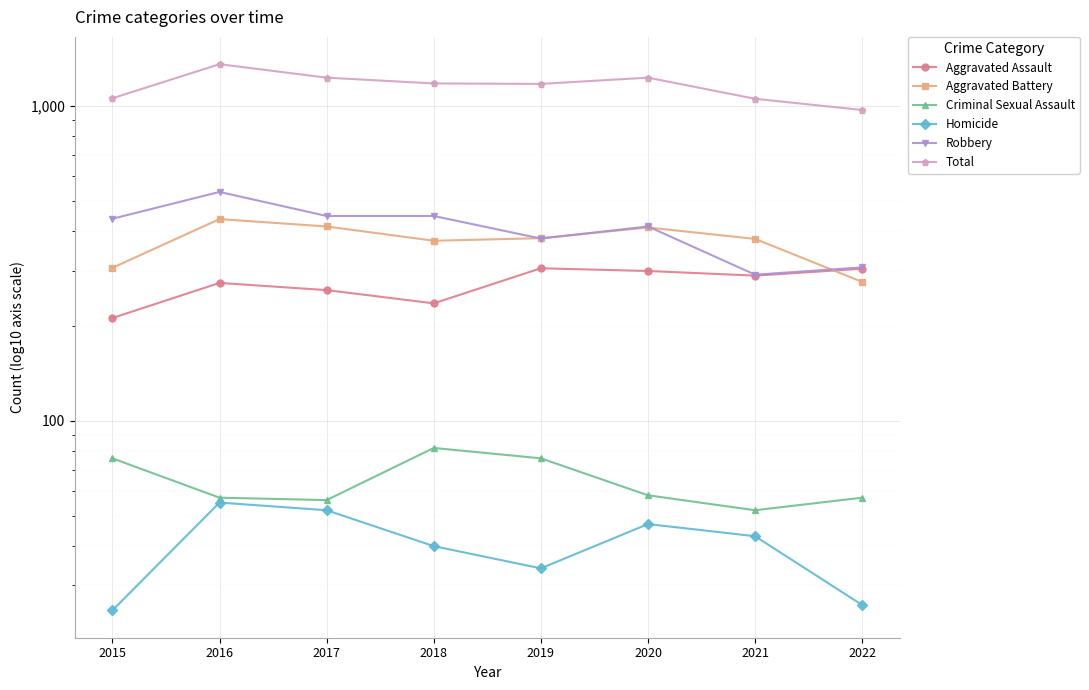

At which label is Aggravated Battery closest to 356?

2018